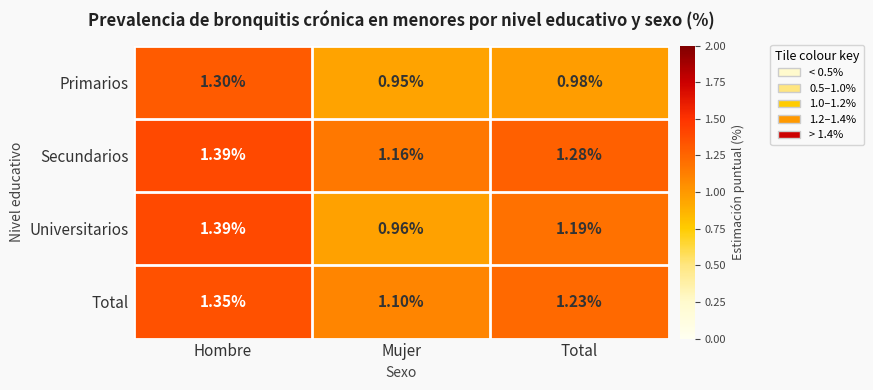

At how many categories does at least one series exceed 1?

3